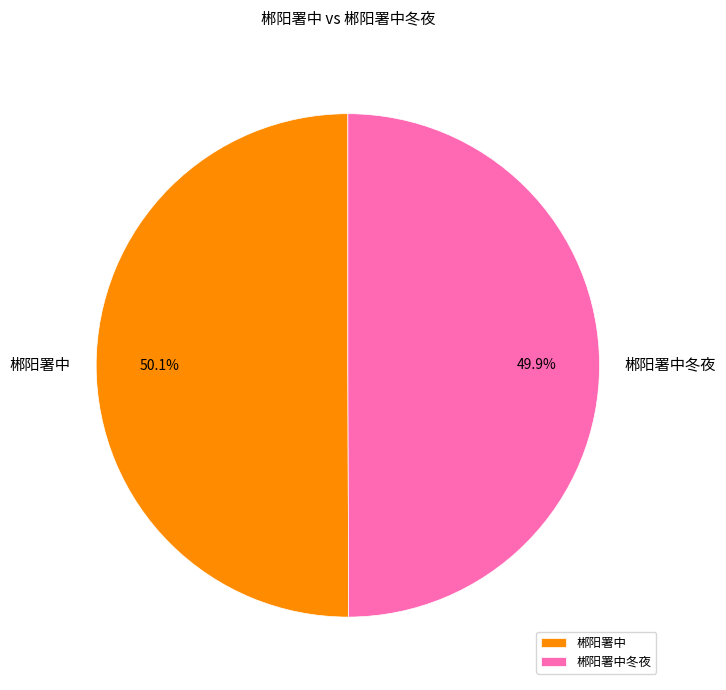

Is there any slice that represents more than half of the pie?

Yes